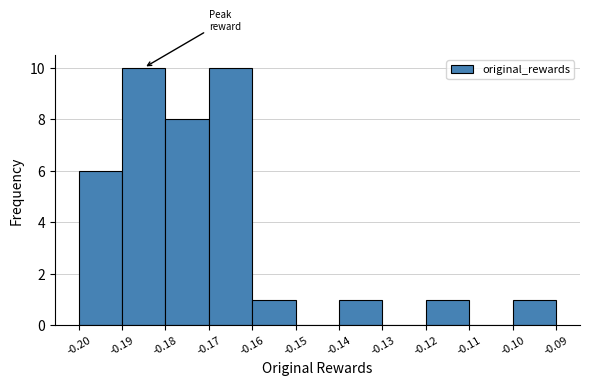

Reading left to right, transcribe this chart: for each bar, give the range it covers on the x-axis and its height. The values are not printed on the chart, so give them approximately, as read against the axis.

-0.20 to -0.19: 6
-0.19 to -0.18: 10
-0.18 to -0.17: 8
-0.17 to -0.16: 10
-0.16 to -0.15: 1
-0.15 to -0.14: 0
-0.14 to -0.13: 1
-0.13 to -0.12: 0
-0.12 to -0.11: 1
-0.11 to -0.10: 0
-0.10 to -0.09: 1